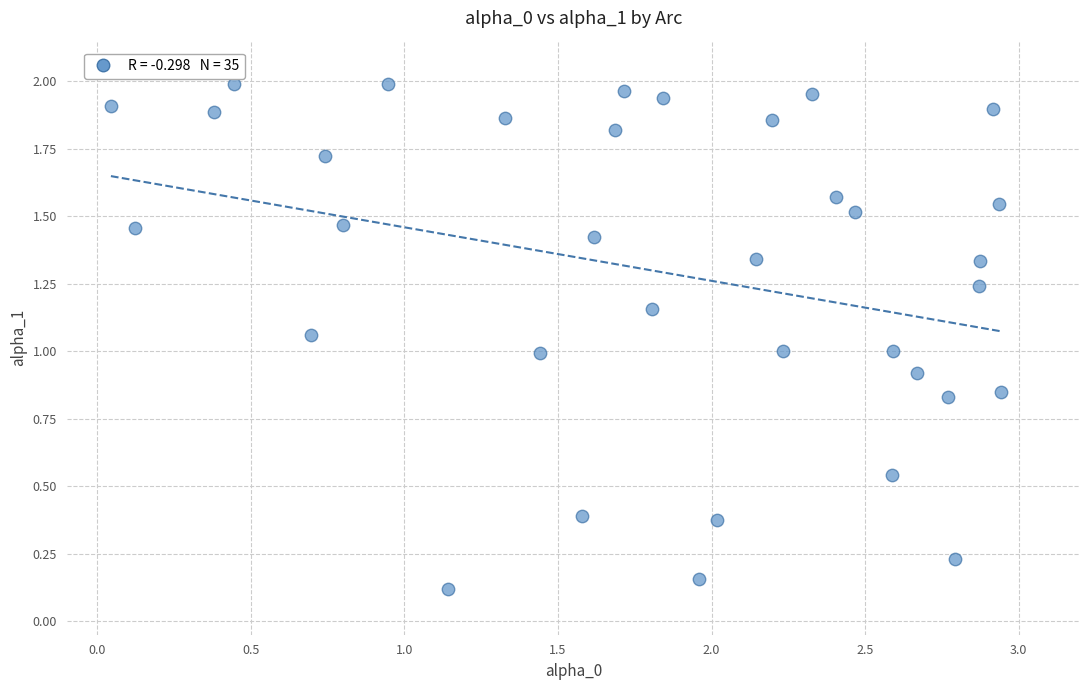

What is the range of X values (max minus min)?

2.9